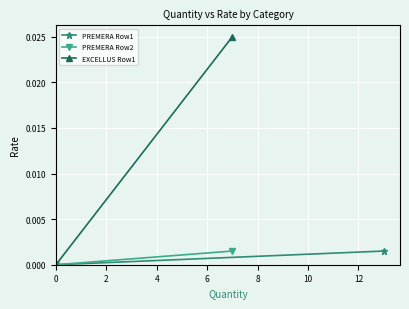

What are all the series names shown in the legend?

PREMERA Row1, PREMERA Row2, EXCELLUS Row1